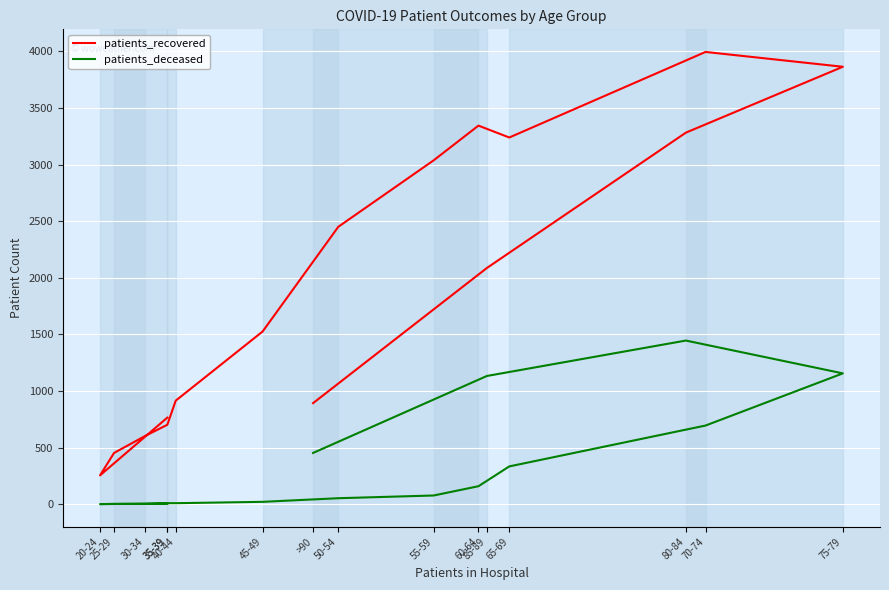

Between 60-64 and 40-44, which is larger?

60-64